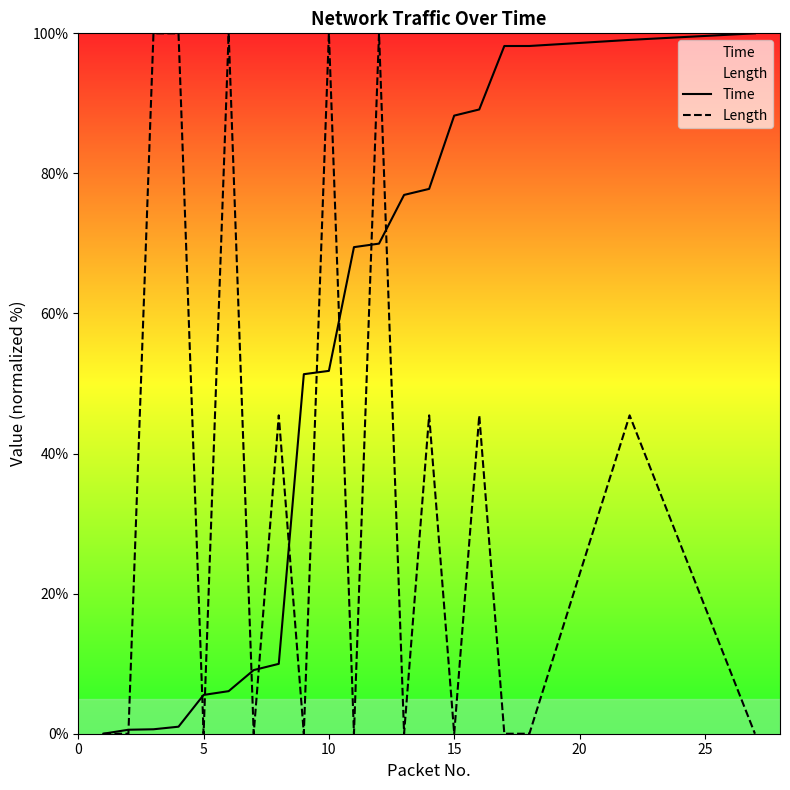

How many positive values does the Length series have?

9